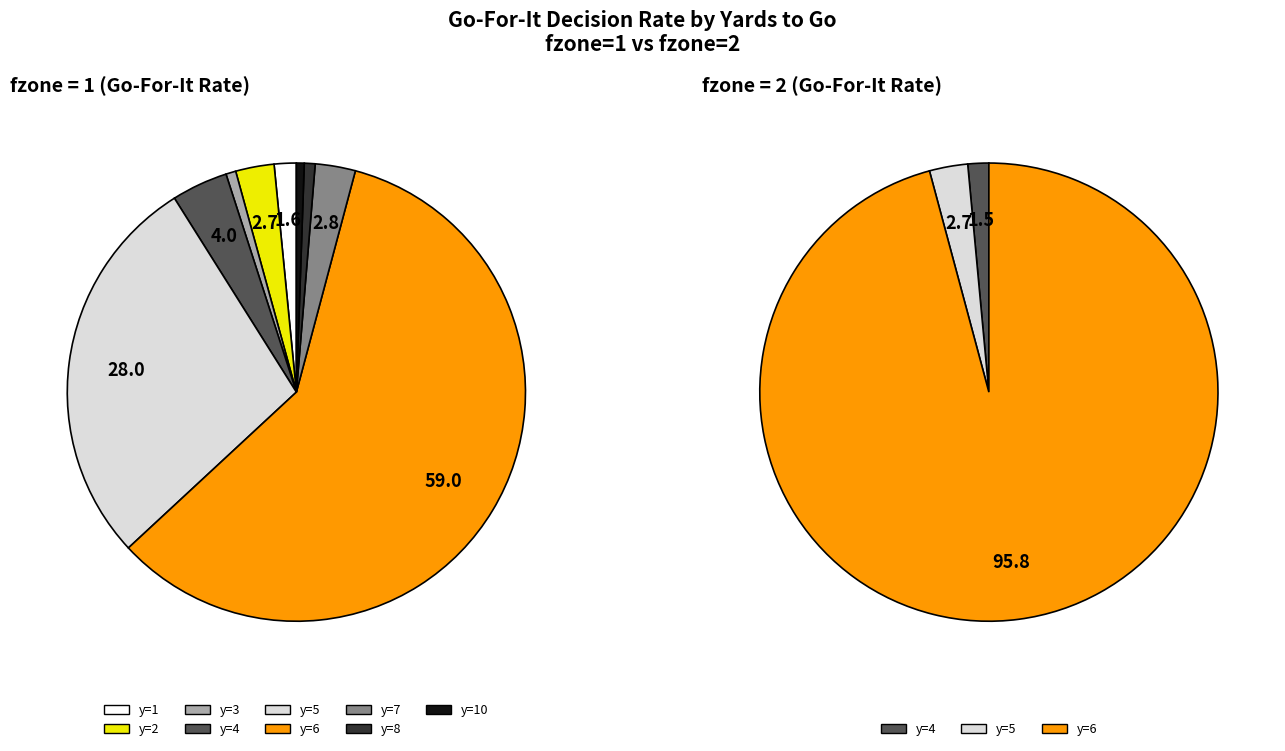

What percentage is the y=1 slice, to the nearest percent?

2%